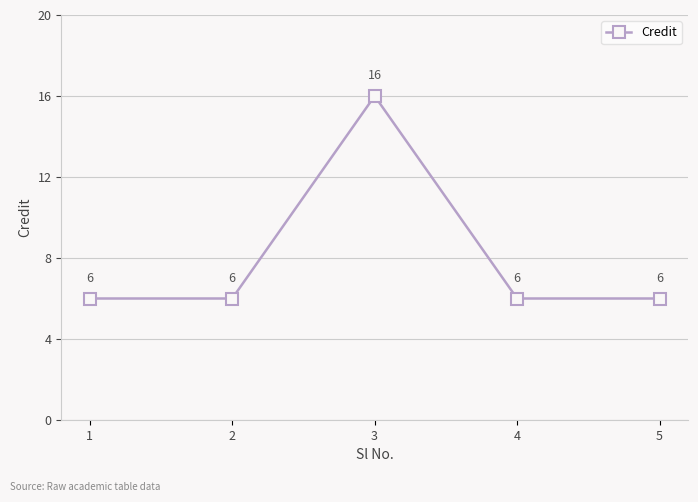

How many interior local peaks (higher than both neighbors) does the data have?

1